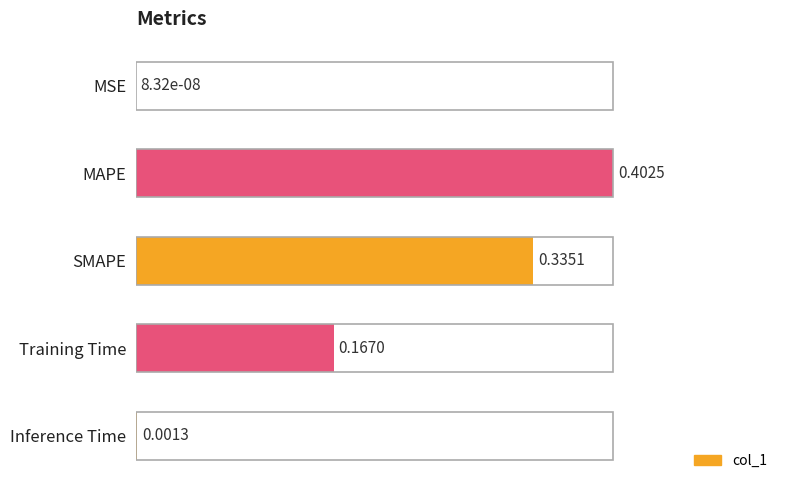

Which category has the highest value across all series?

MAPE